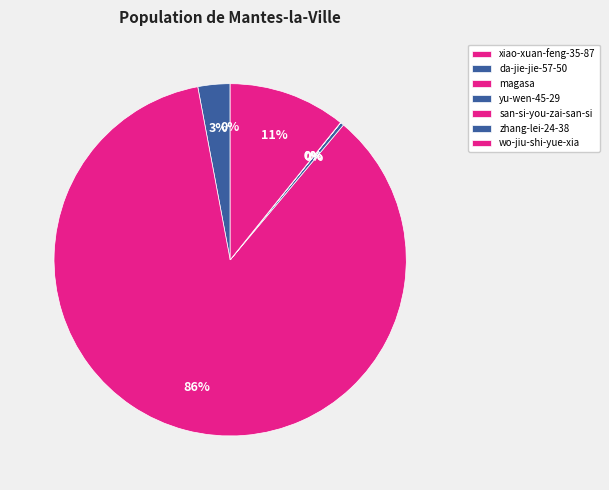

Is the sum of san-si-you-zai-san-si and zhang-lei-24-38 greater than half?

No